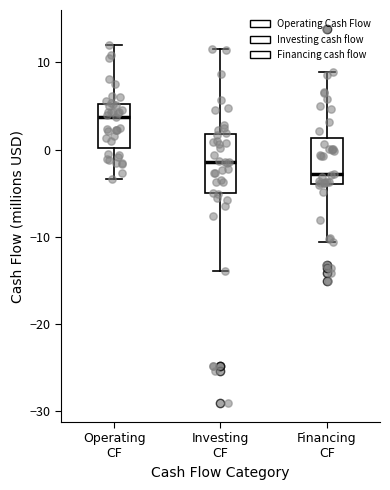

Which box is the tallest, from its lower edge to its upper edge?

Investing CF